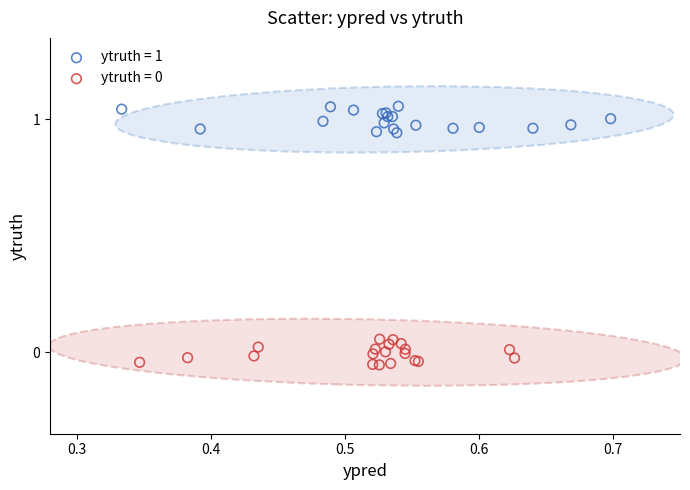

Which series contains the highest Y value?

ytruth = 1